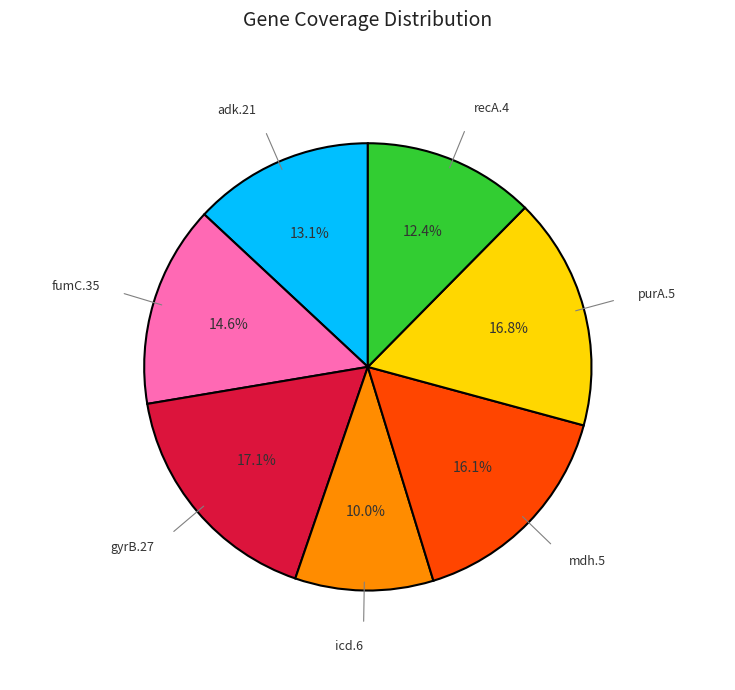

Is there a majority slice in this chart?

No